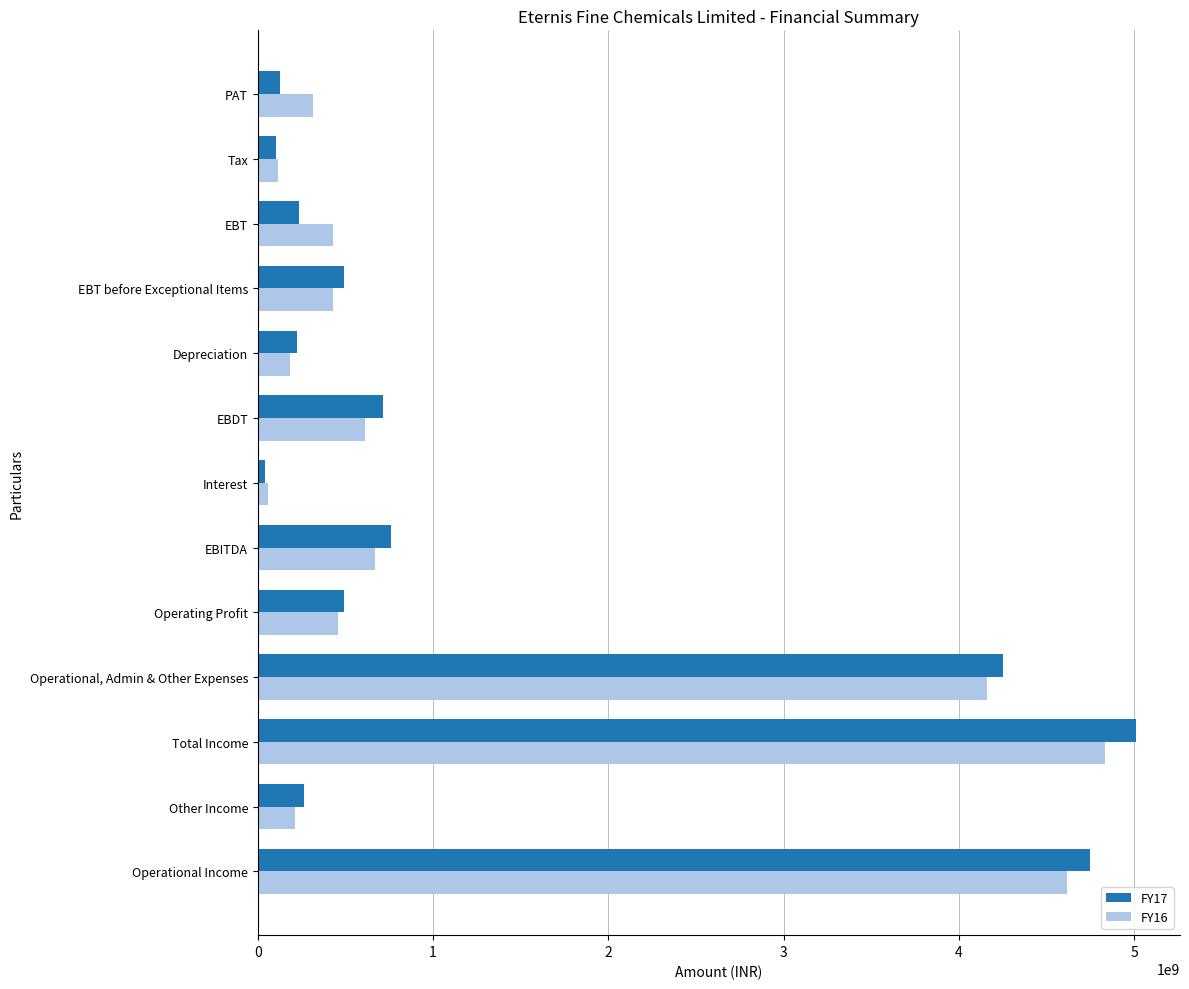

What is the difference between the highest and lowest values at Total Income?

180150000